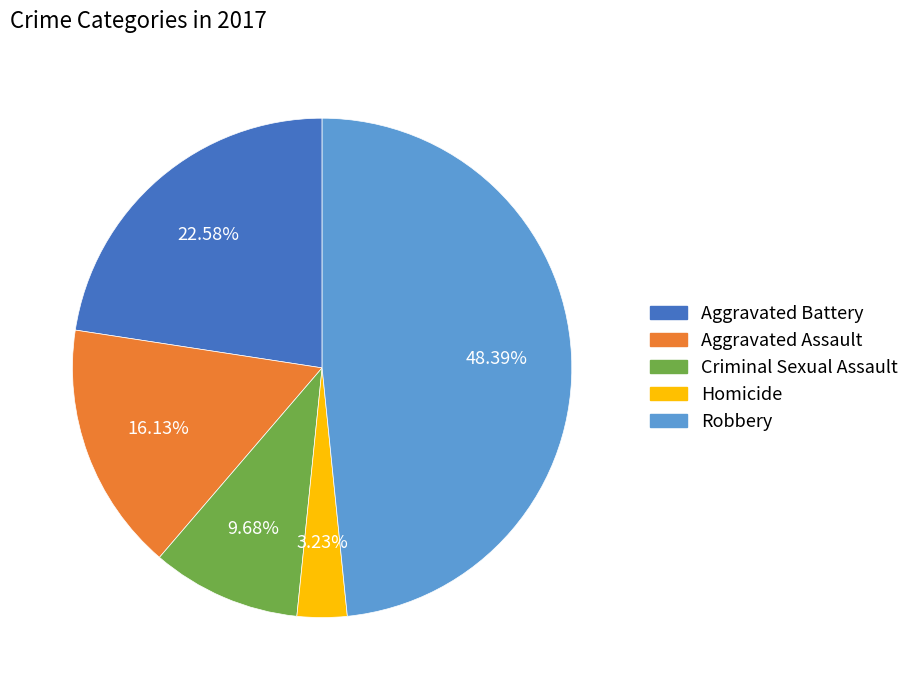

To the nearest percent, what percentage of the pie is Robbery?

48%